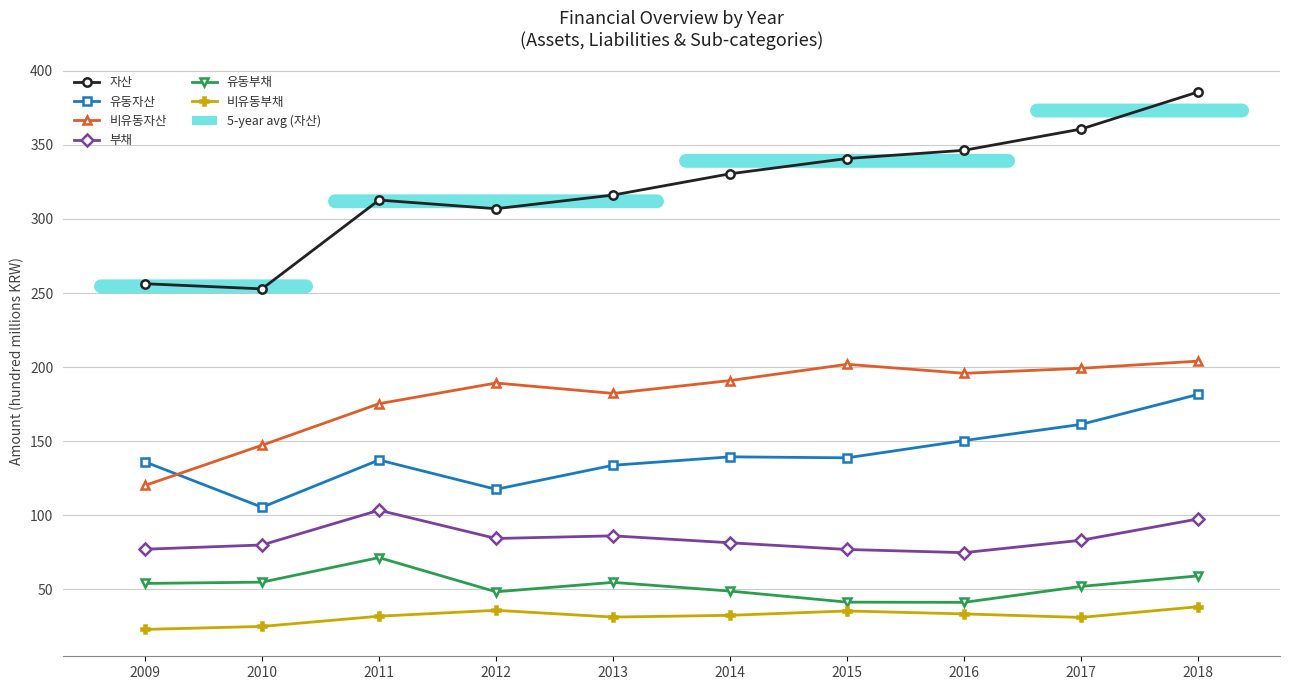

At which category does 유동자산 reach its first local peak?

2011